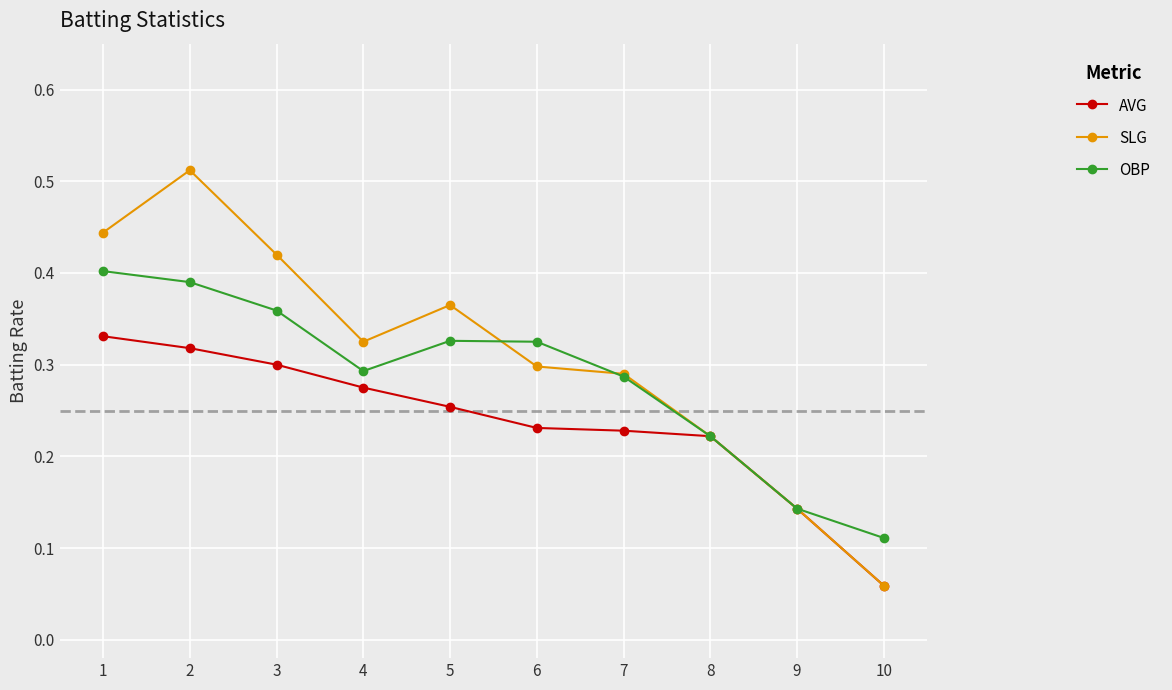

Where is SLG nearest to the value 0?

10